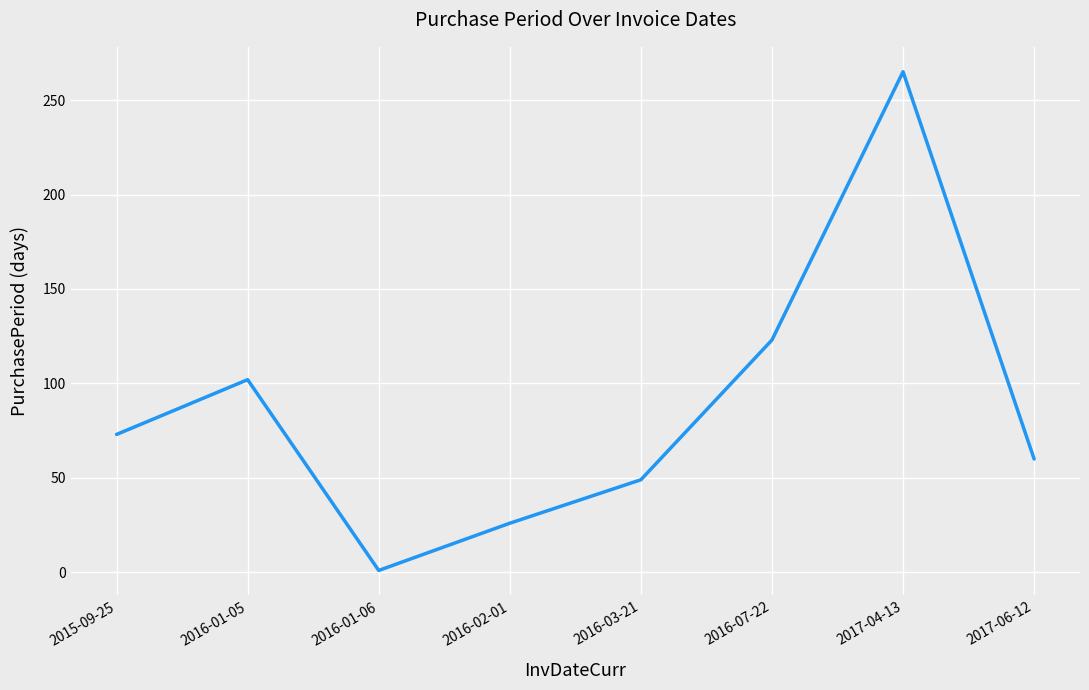

Approximately how many times larger is the value at 2016-01-05 compared to 2016-02-01?

3.9